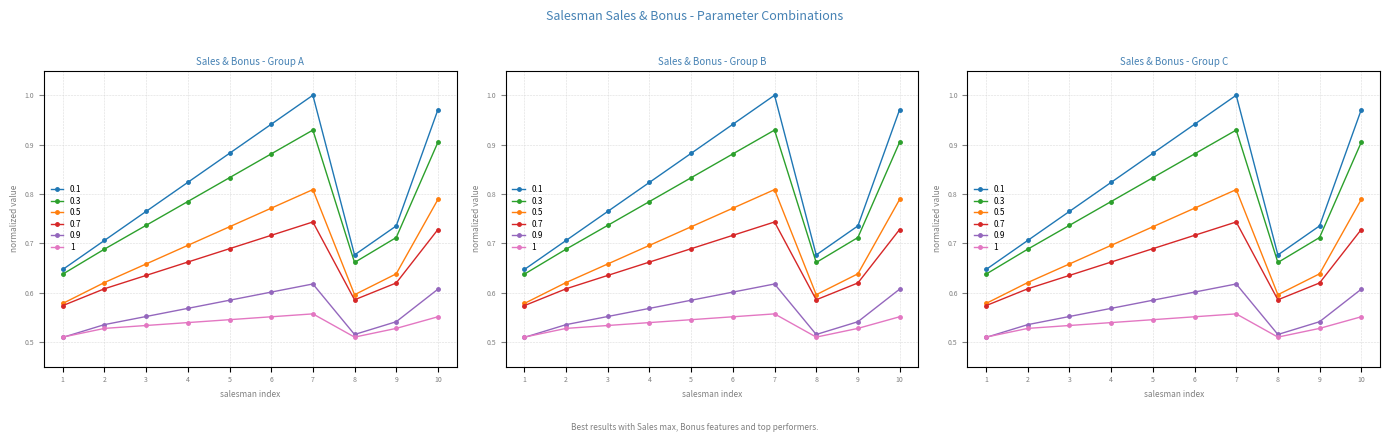

Between 4 and 7, which is larger?

7